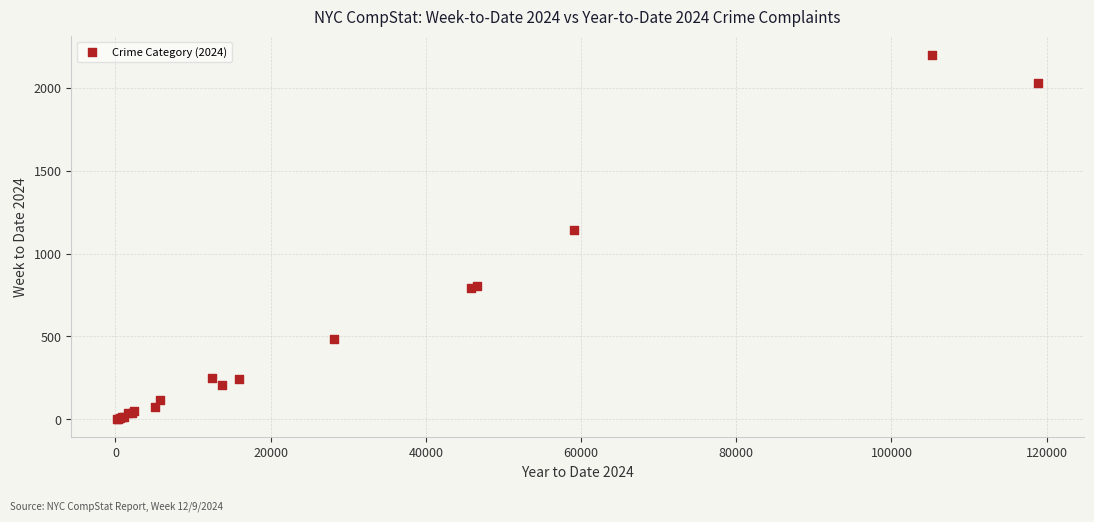

What Y value in the scatter plot is closest to 1101?

1140